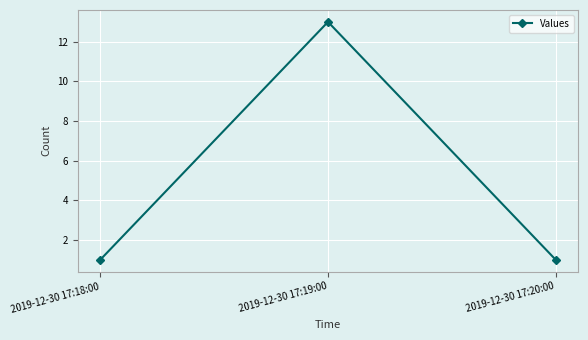

What is the value of the 3rd point from the left?

1